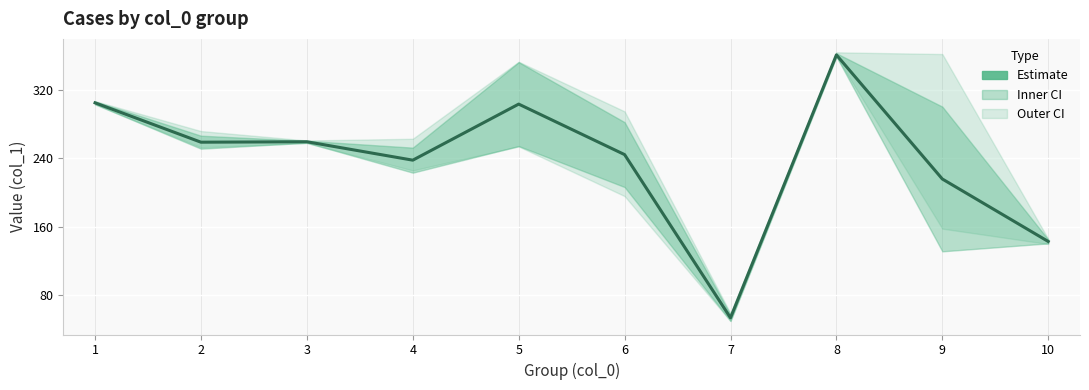

How many points are higher than both their immediate neighbors (excluding endpoints)?

3